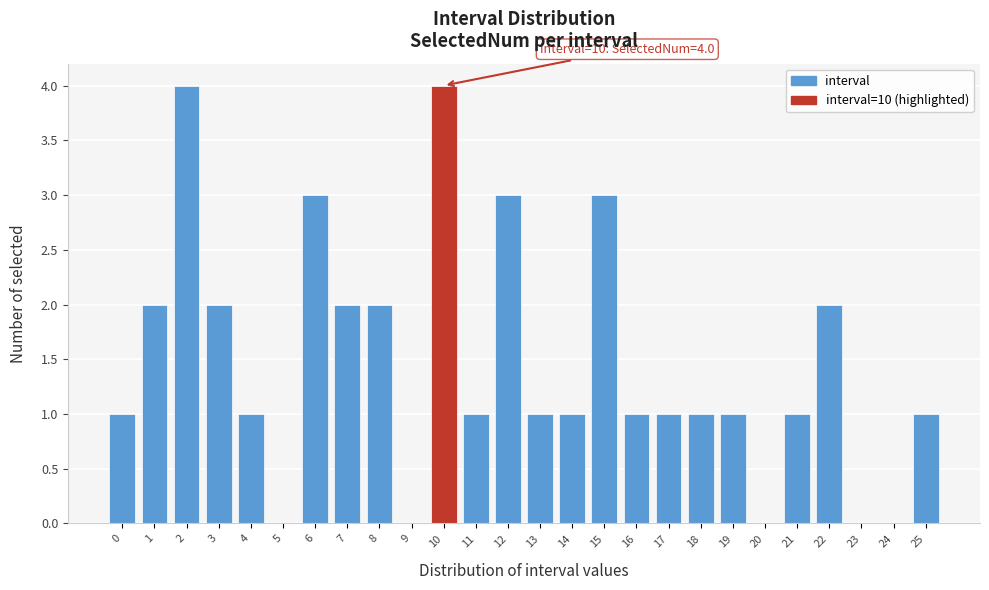

Reading left to right, transcribe all the data shown in this chart.

0=1	1=2	2=4	3=2	4=1	5=0	6=3	7=2	8=2	9=0	10=4	11=1	12=3	13=1	14=1	15=3	16=1	17=1	18=1	19=1	20=0	21=1	22=2	23=0	24=0	25=1